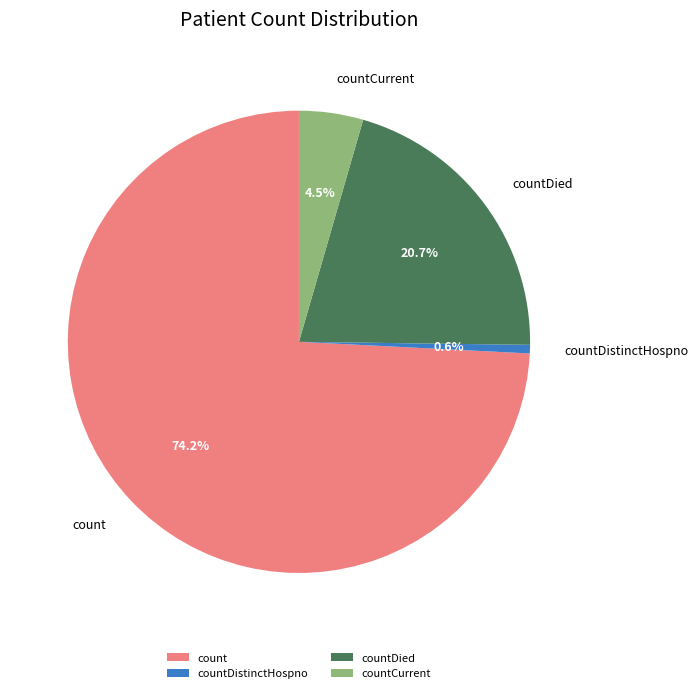

How much of the chart is everything except countCurrent?

95.5%